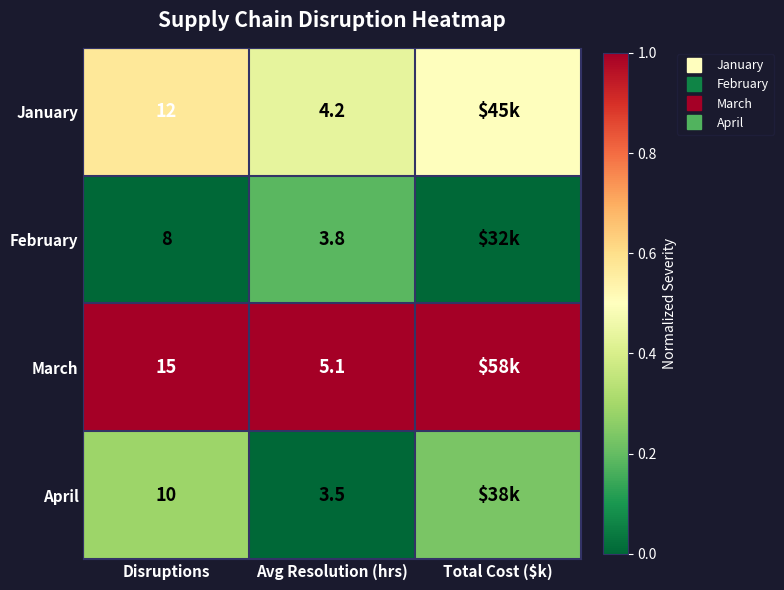

What is the total value across all series at Total Cost ($k)?

1.7